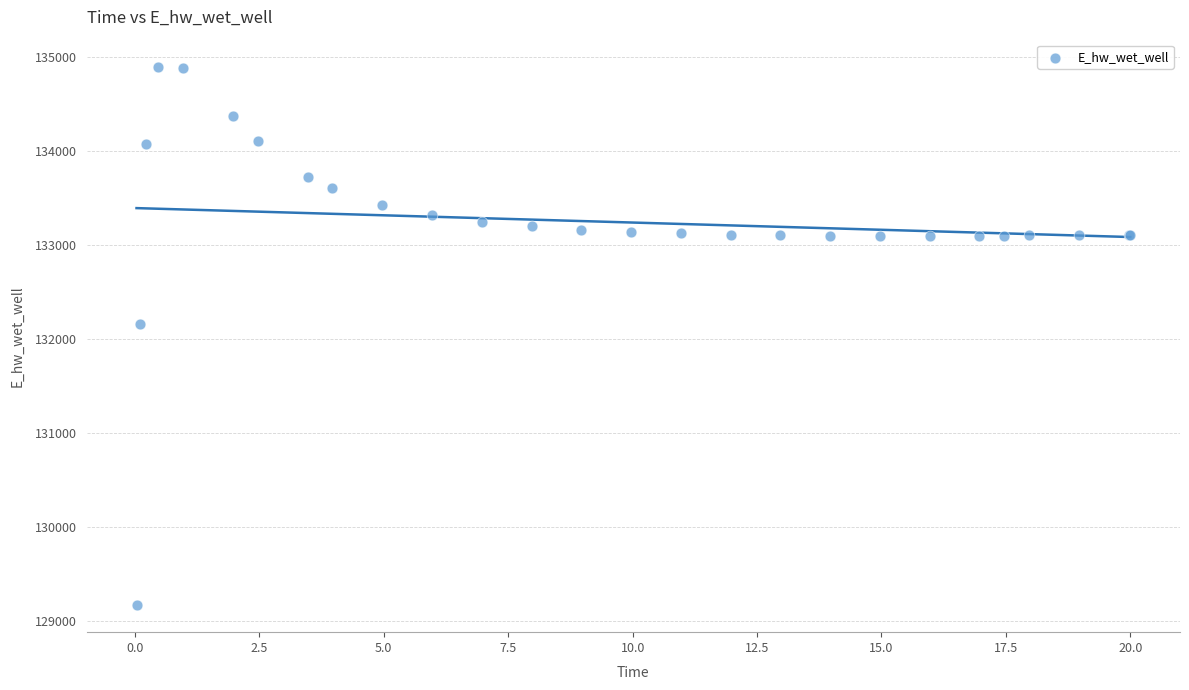

What Y value in the scatter plot is closest to 132037?

132162.2